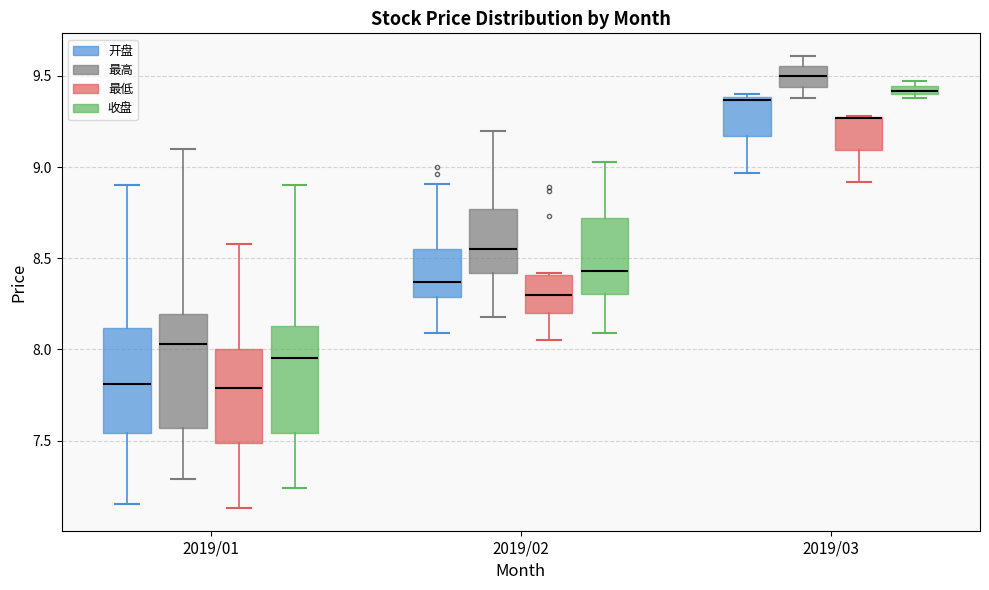

Where does the median line of the box for 2019/02 (最低) sit on the y-axis? The values are not printed on the chart, so give them approximately, as read against the axis.

8.30